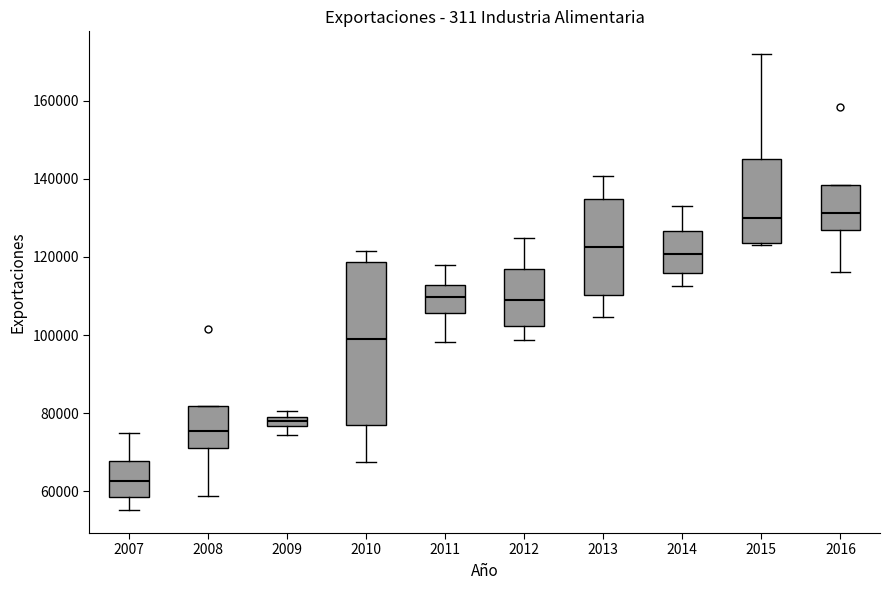

Which box has the lowest median line?

2007